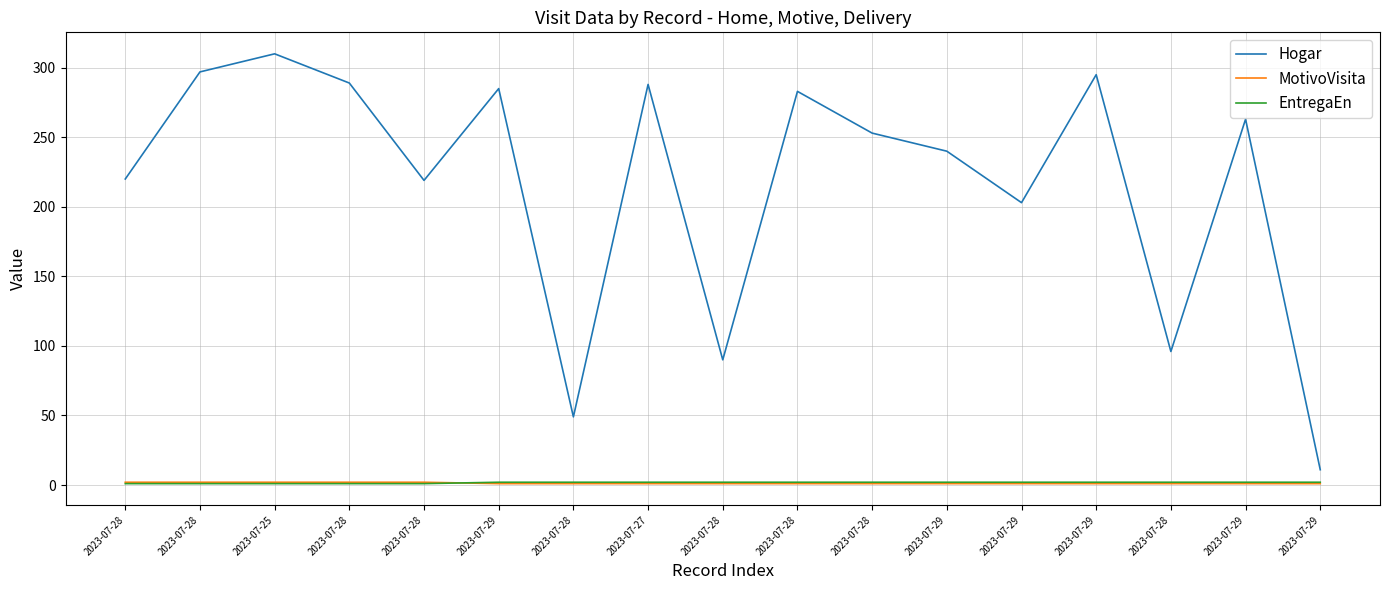

Is the value of MotivoVisita at 2023-07-29 greater than the value of EntregaEn at 2023-07-29?

No